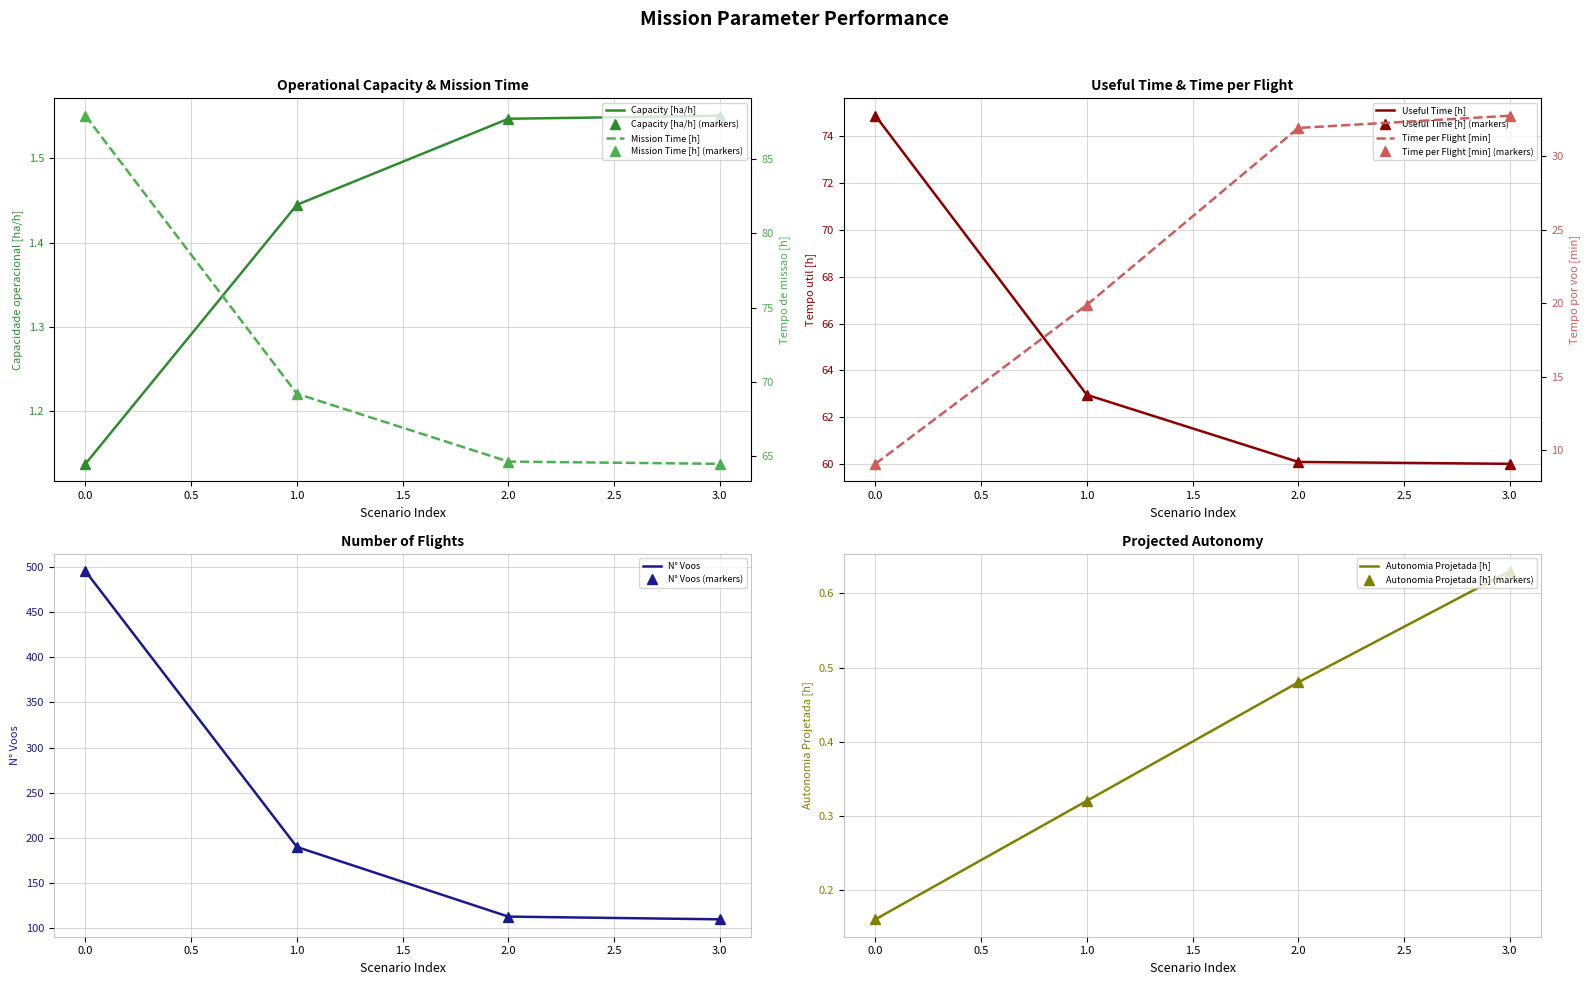

True or false: Tempo de missao [h] and Capacidade operacional [ha/h] cross at least once.

False